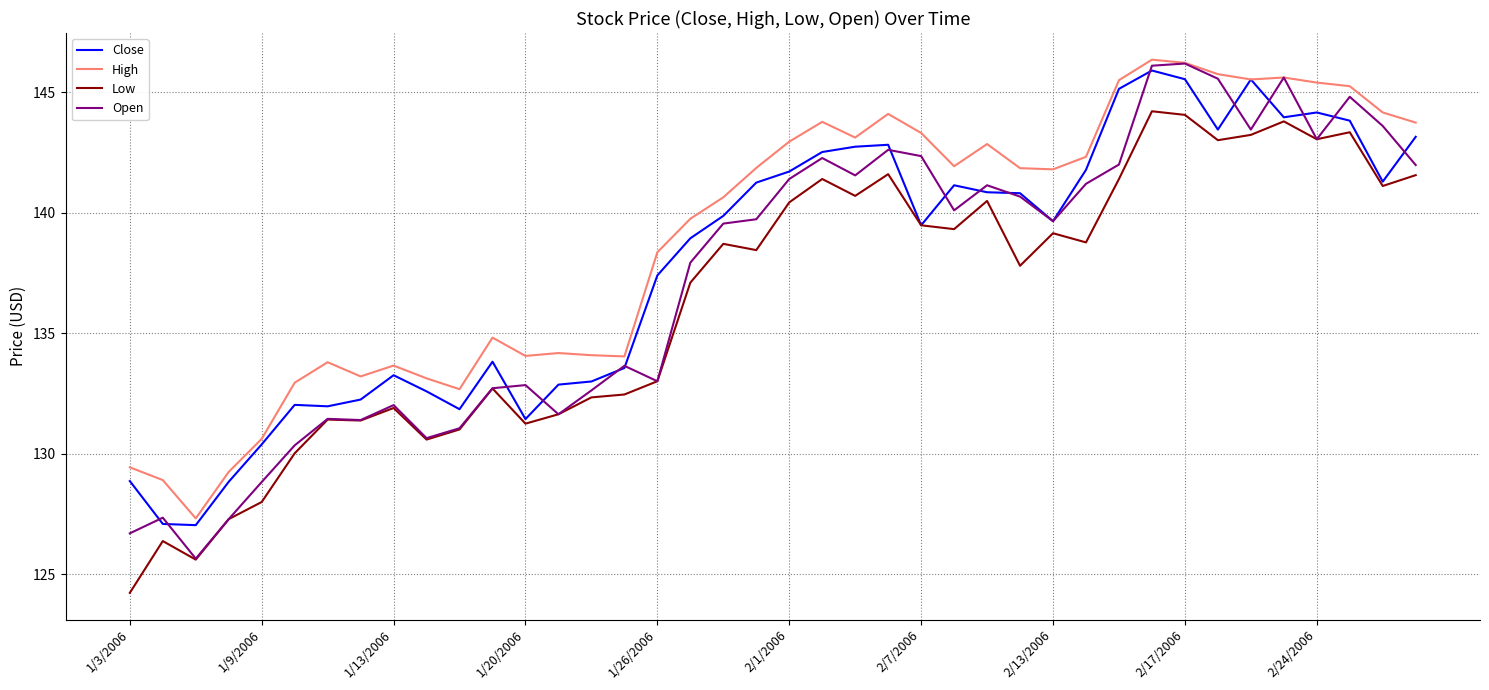

Does the chart display data point markers on the line(s)?

No